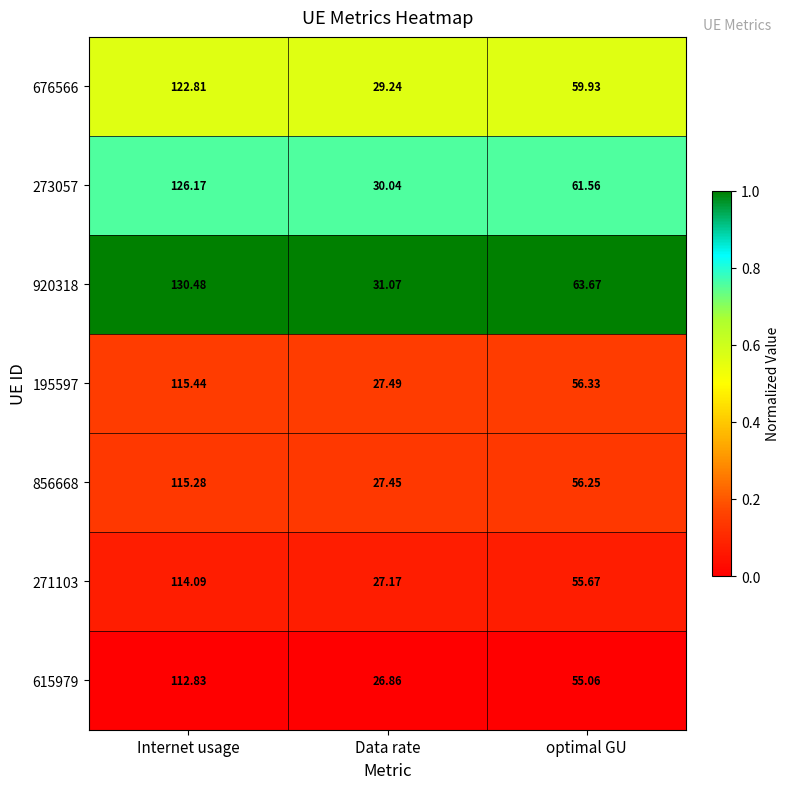

Is the value of 273057 at optimal GU greater than the value of 856668 at Data rate?

Yes